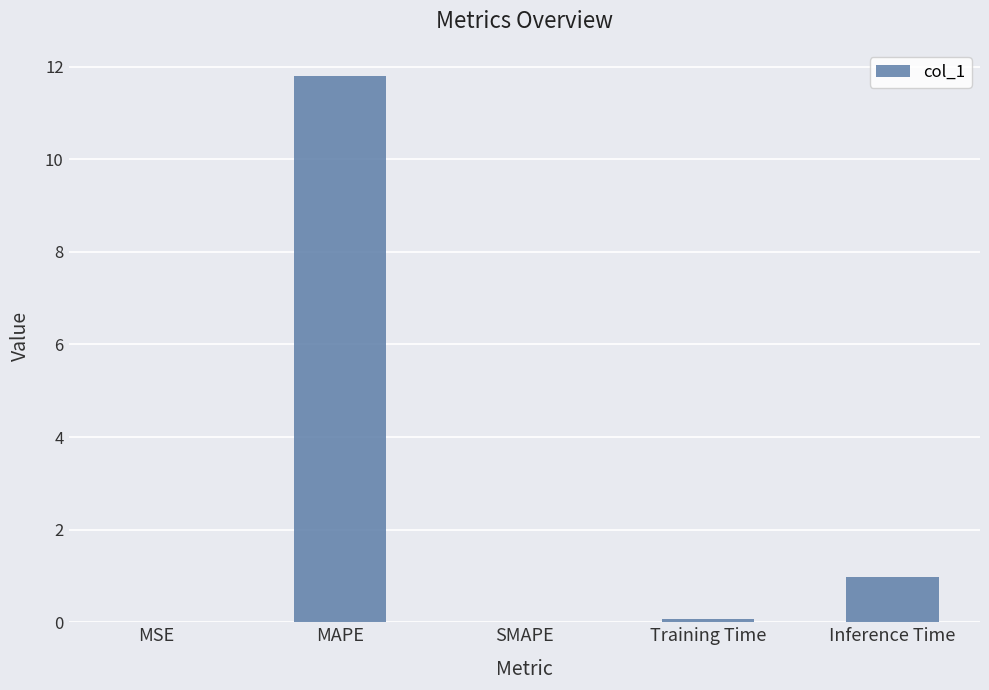

At which label is the value closest to 5?

Inference Time